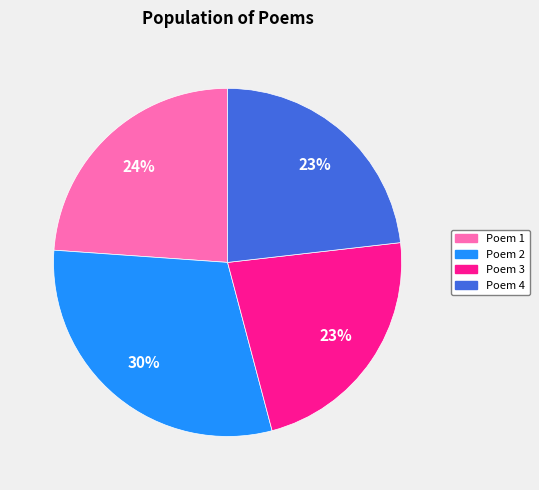

Is there a majority slice in this chart?

No